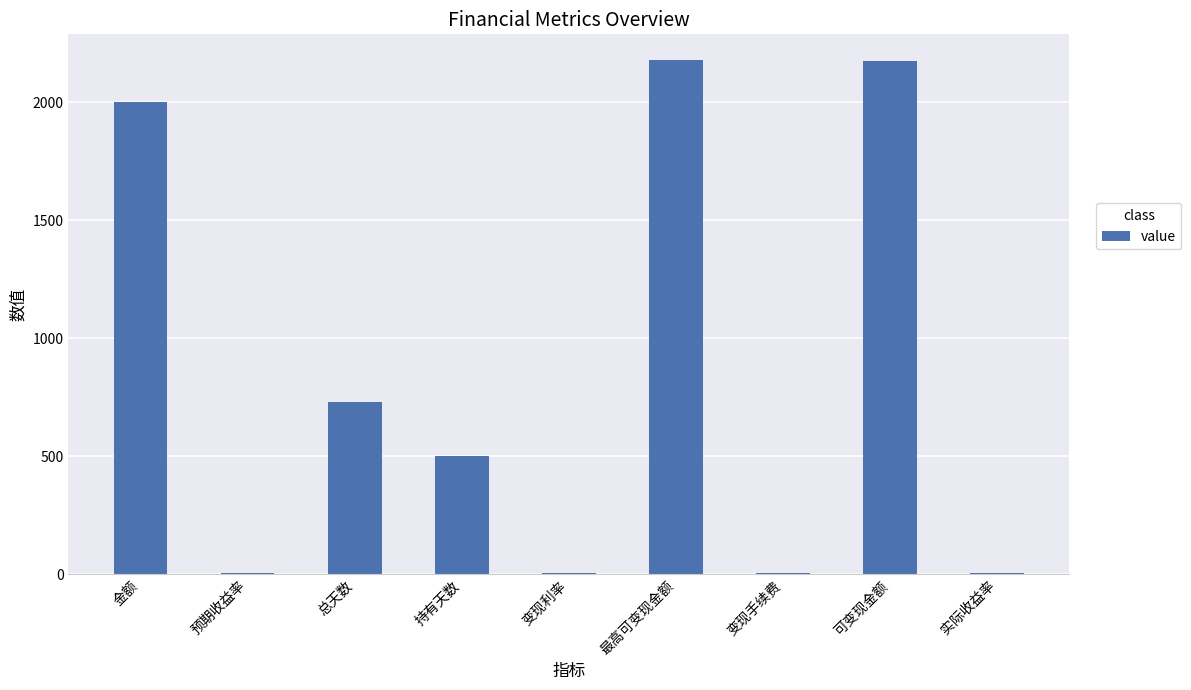

What is the maximum value shown in the chart?

2178.6